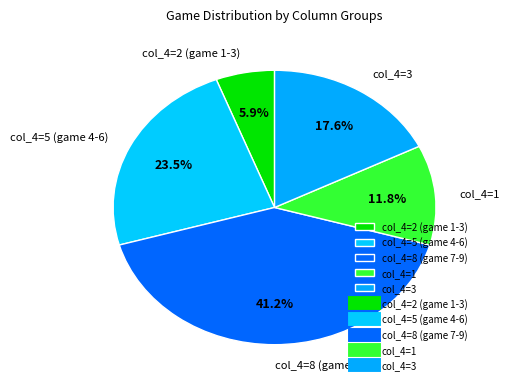

What portion of the pie excludes col_4=1?

88.2%